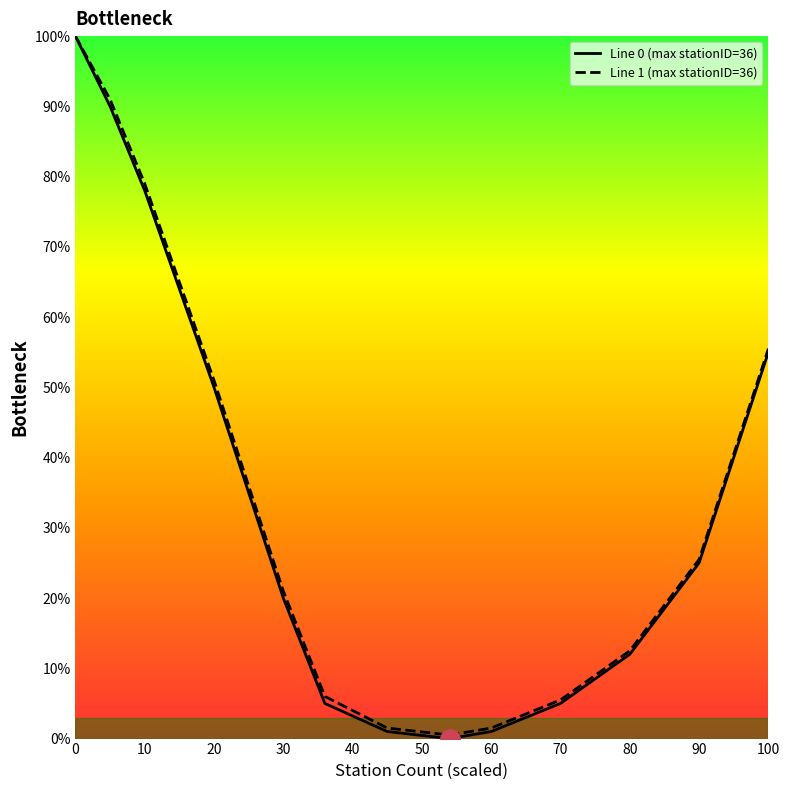

What is the maximum value for Line 1 (max stationID=36)?

100.0